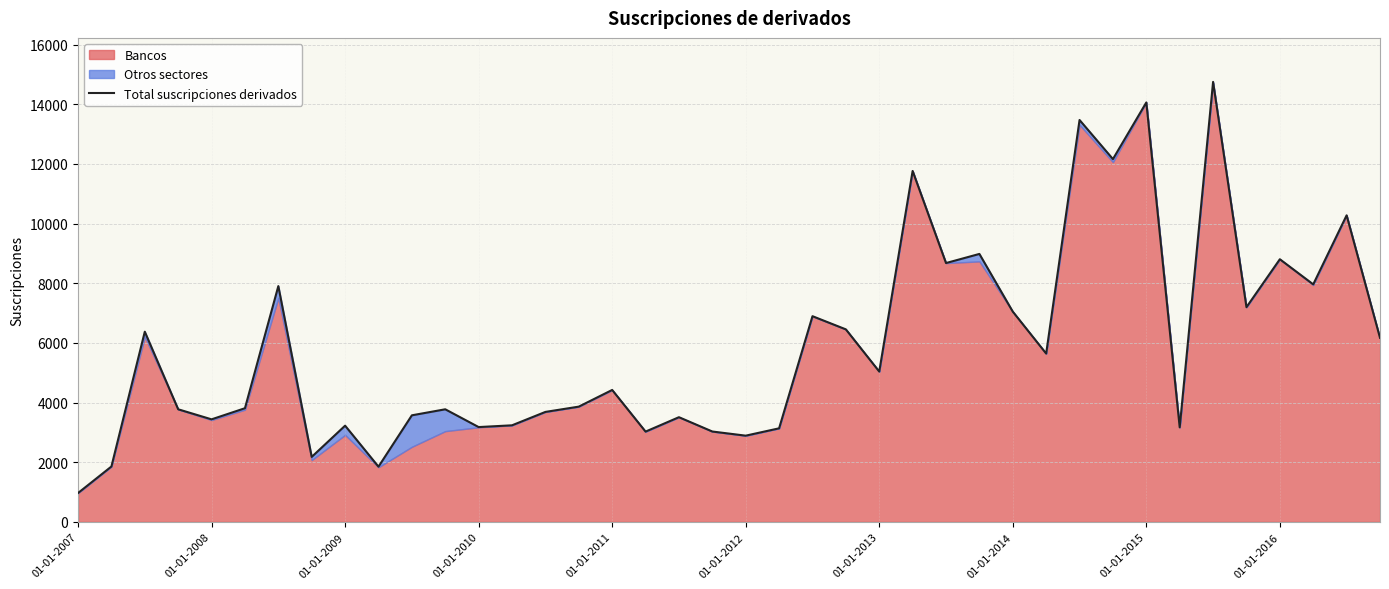

The value of Total suscripciones derivados at 01-01-2010 is 5236. True or false?

False